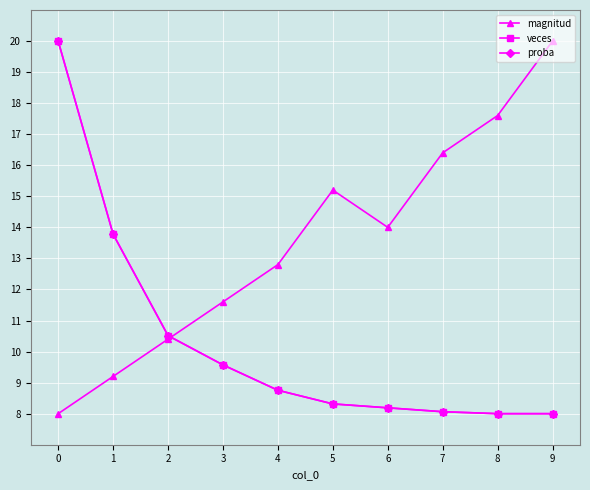

Does the chart have visible grid lines?

Yes